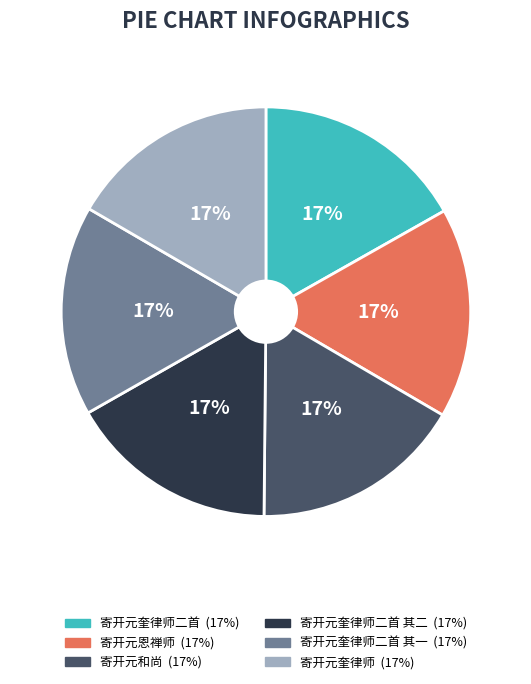

Does any single category account for the majority?

No